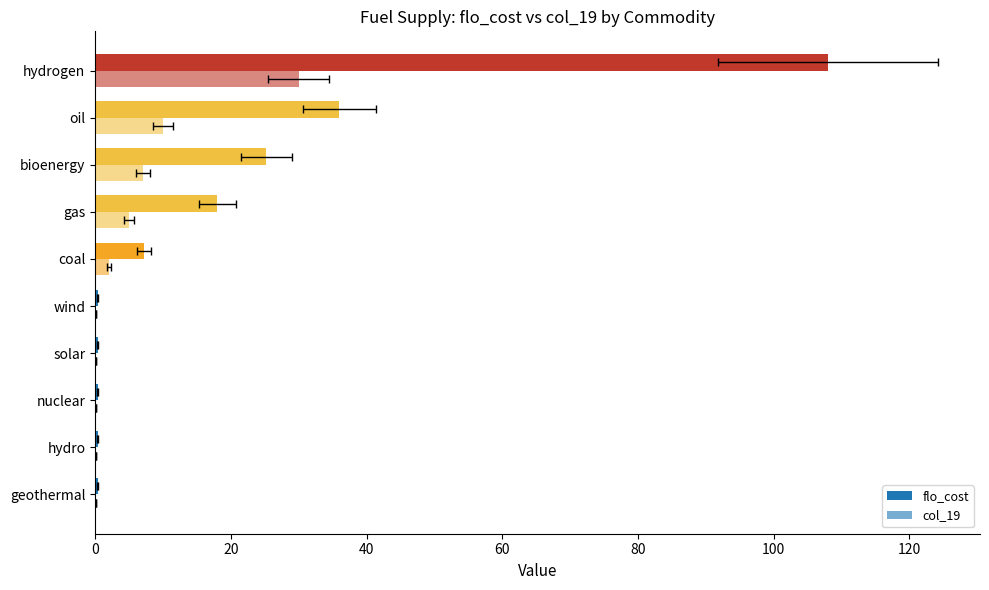

Which series has the largest total across all categories?

flo_cost